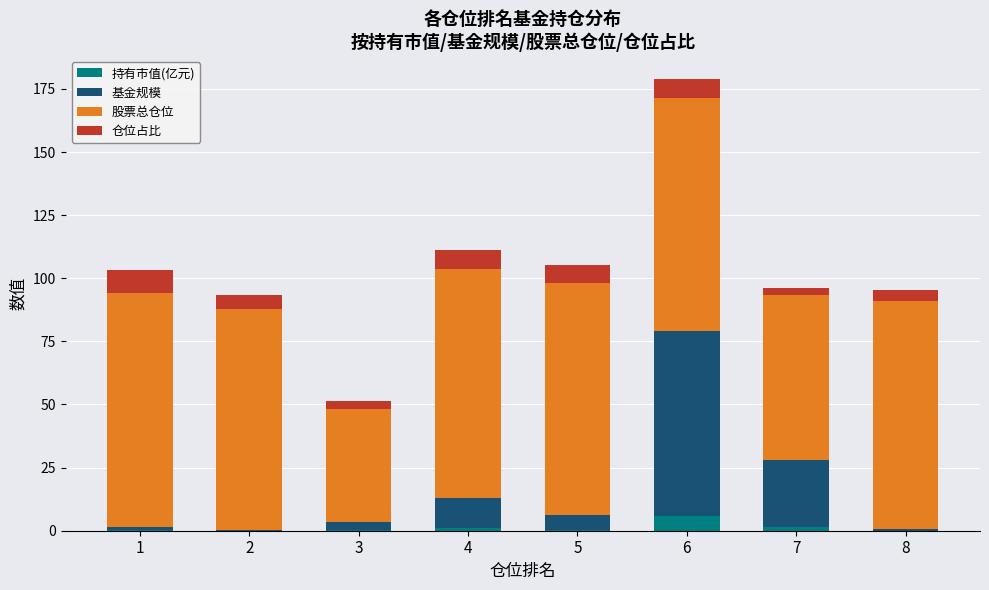

At which category is the sum across all series the highest?

6